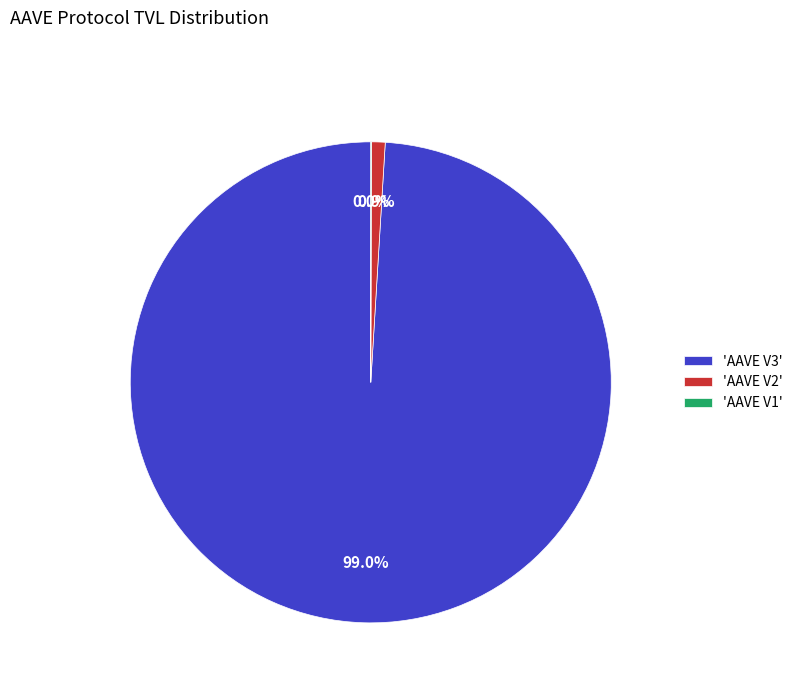

Which has a higher value, 'AAVE V3' or 'AAVE V2'?

'AAVE V3'